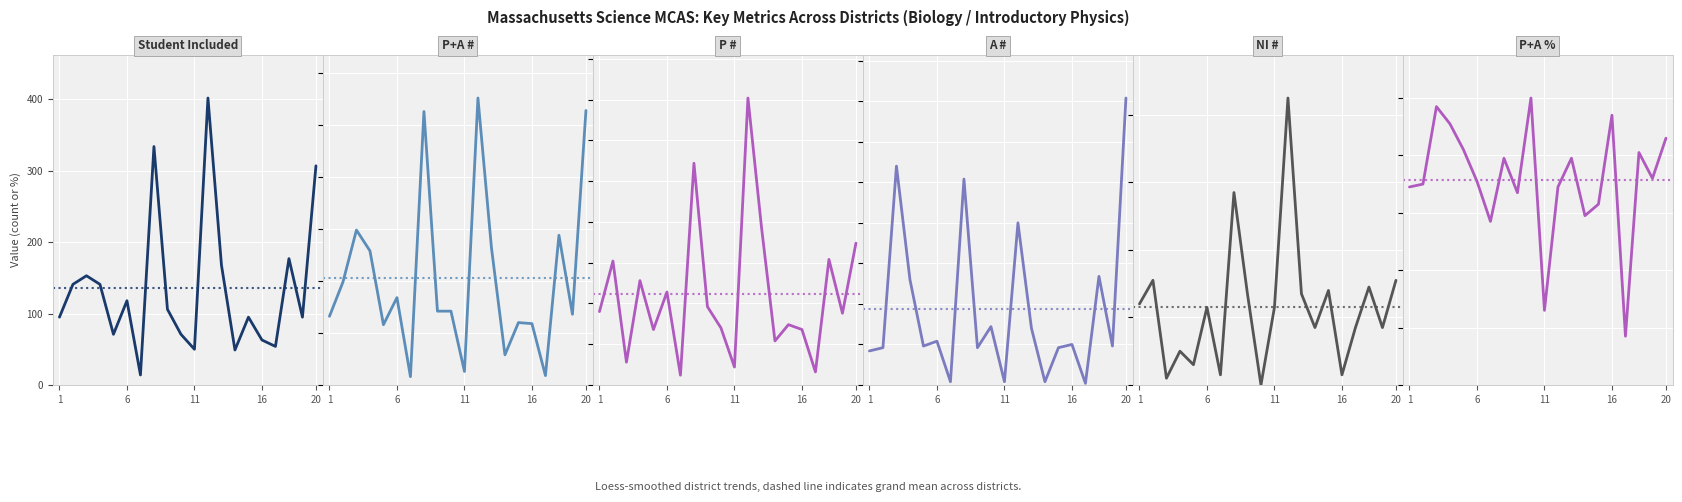

The value of P+A # at 16 is 80. True or false?

False